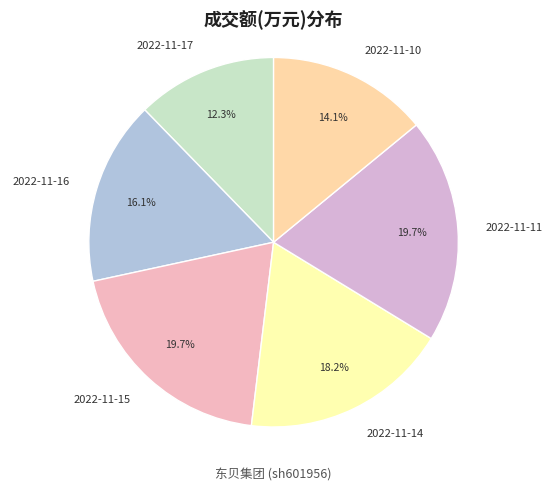

How many slices are in this pie chart?

6